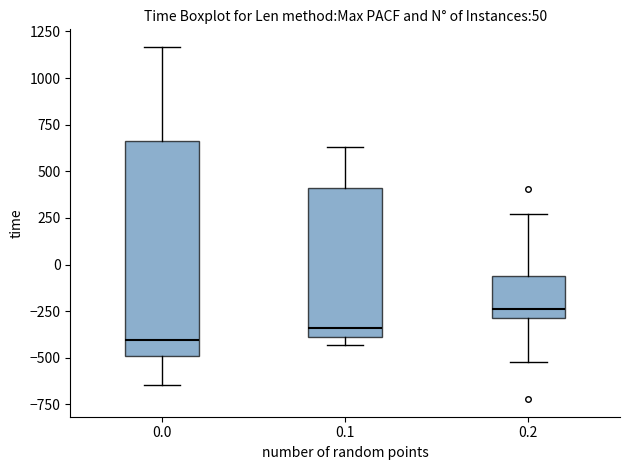

Reading left to right, transcribe this box plot: for each box, give where its median line is, the range the box spans, and where its two whiskers end, as read against the y-axis. The values are not printed on the chart, so give them approximately, as read against the axis.

0.0: median -400, box -500 to 650, whiskers -650 to 1150
0.1: median -350, box -400 to 400, whiskers -450 to 650
0.2: median -250, box -300 to -50, whiskers -500 to 250